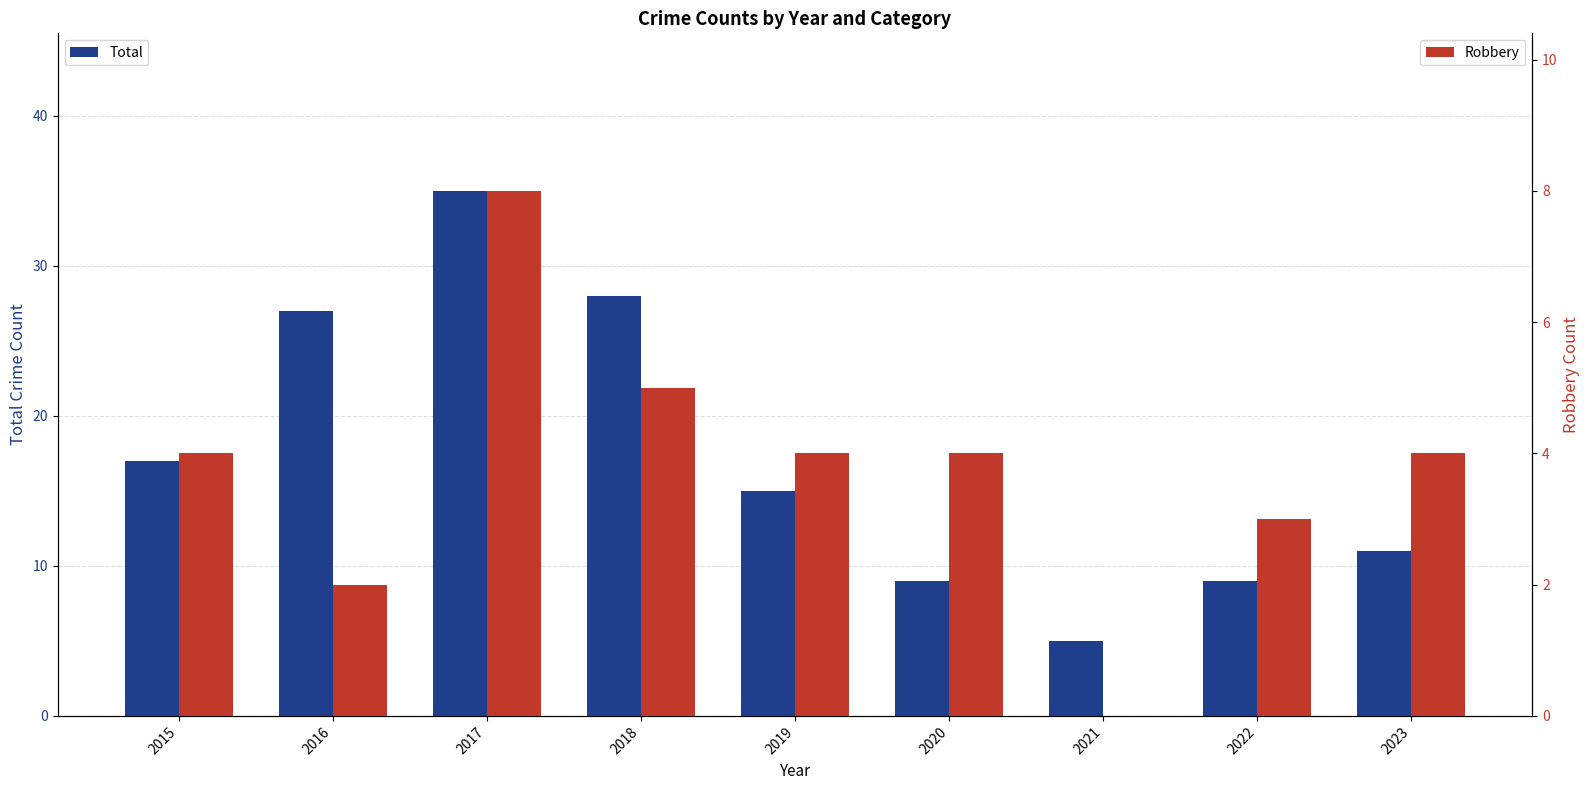

The Robbery series shows -5 at 2021. True or false?

False